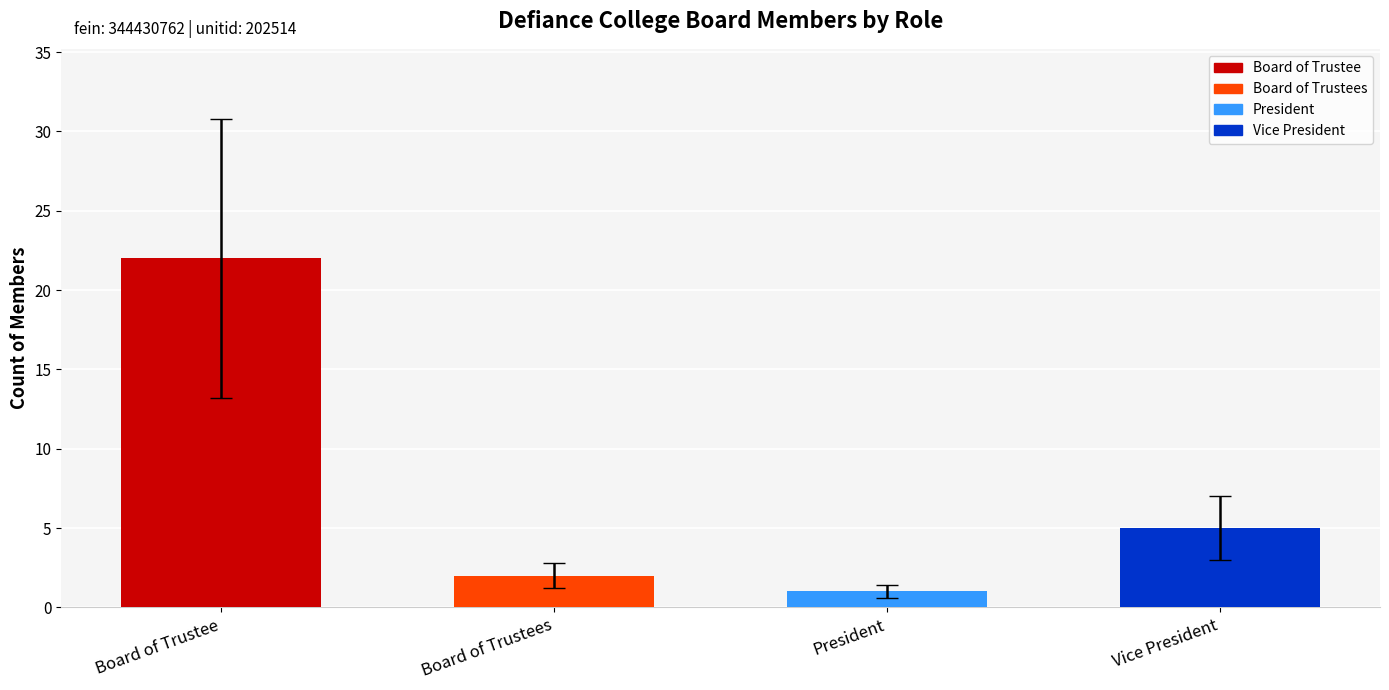

What value does the data have at Board of Trustee, to the nearest 10?

20